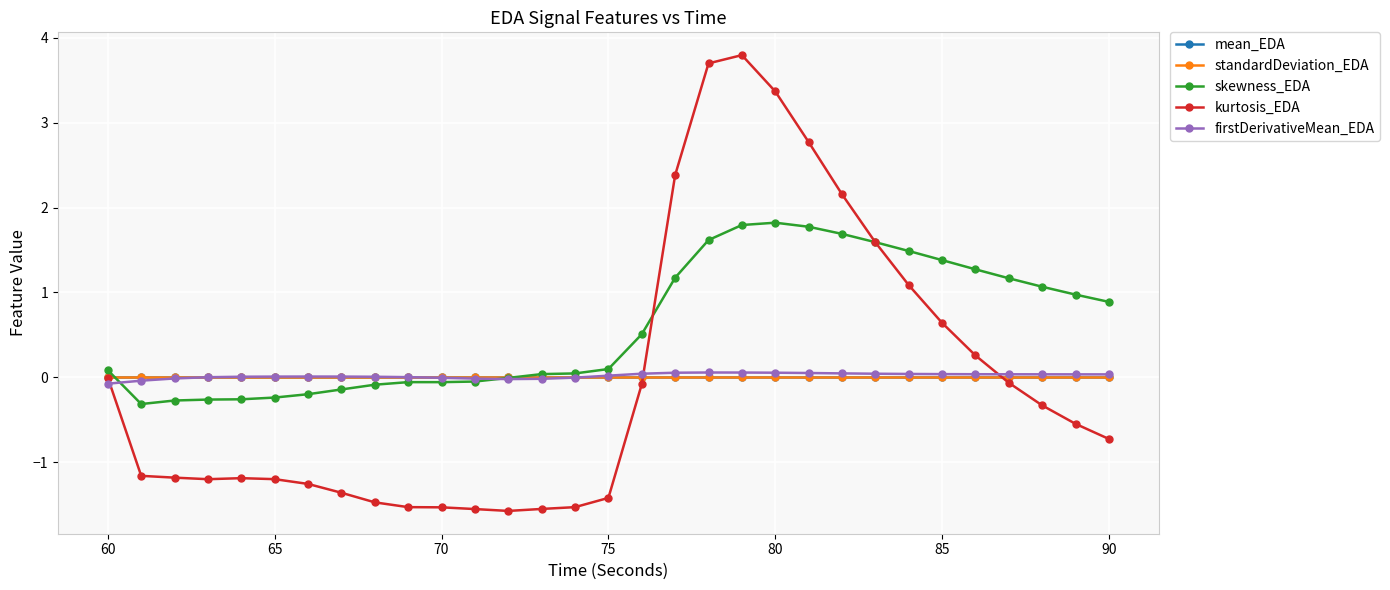

What is the minimum value shown in the chart?

-1.6